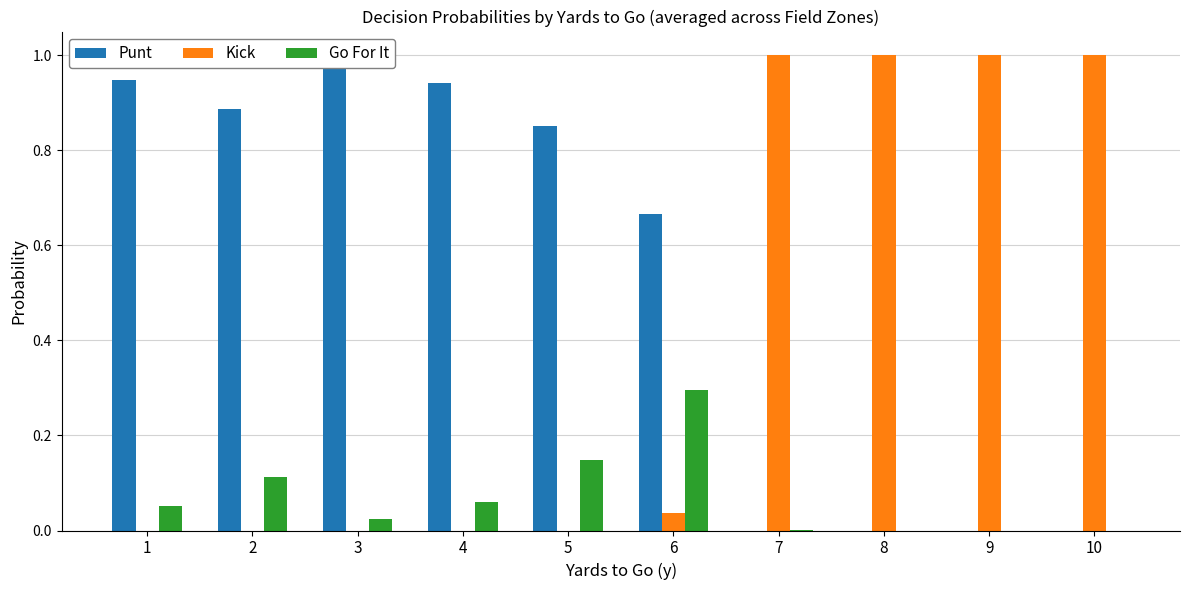

Reading right to left, extract all data points from this chart.

Punt: 10=0.0	9=0.0	8=0.0	7=0.0	6=0.7	5=0.9	4=0.9	3=1.0	2=0.9	1=0.9
Kick: 10=1.0	9=1.0	8=1.0	7=1.0	6=0.0	5=0.0	4=0.0	3=0.0	2=0.0	1=0.0
Go For It: 10=0.0	9=0.0	8=0.0	7=0.0	6=0.3	5=0.1	4=0.1	3=0.0	2=0.1	1=0.1